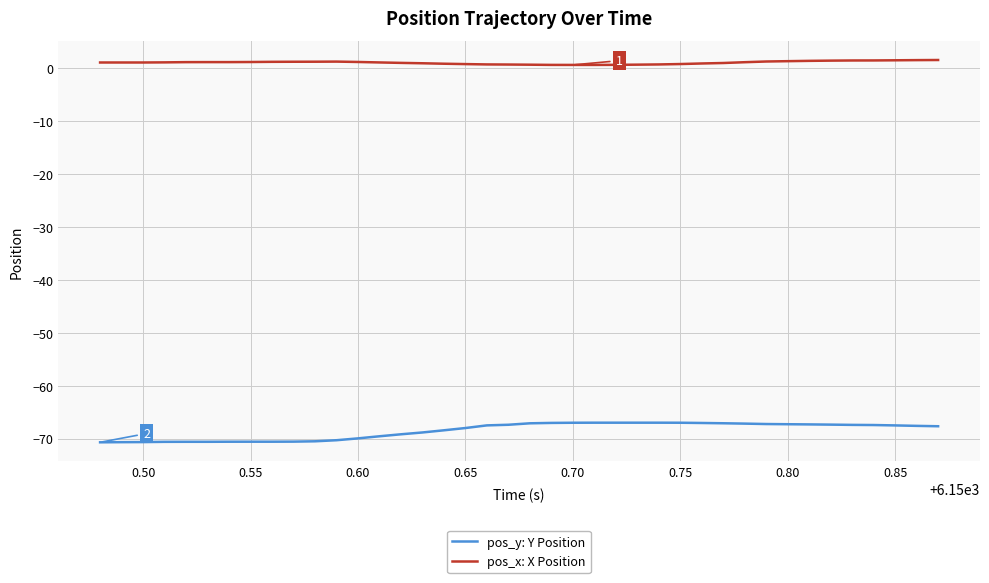

What is the minimum value shown in the chart?

-70.7